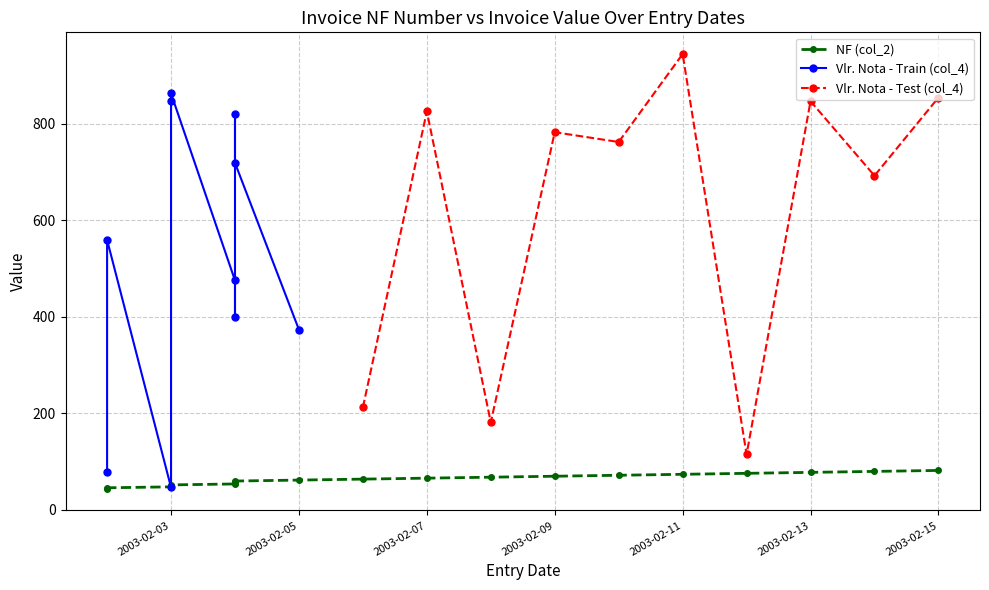

Where is the first local maximum for Vlr. Nota - Test (col_4)?

2003-02-07